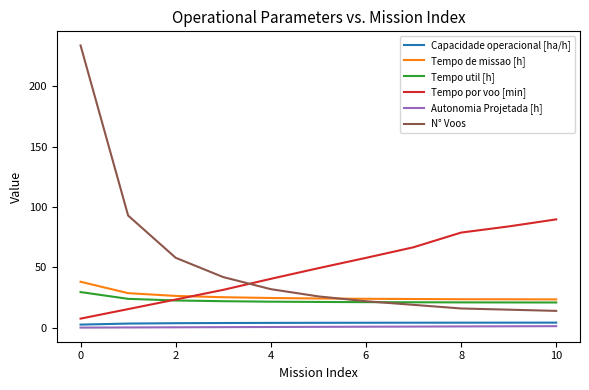

What is the highest value of the Tempo de missao [h] series?

38.1